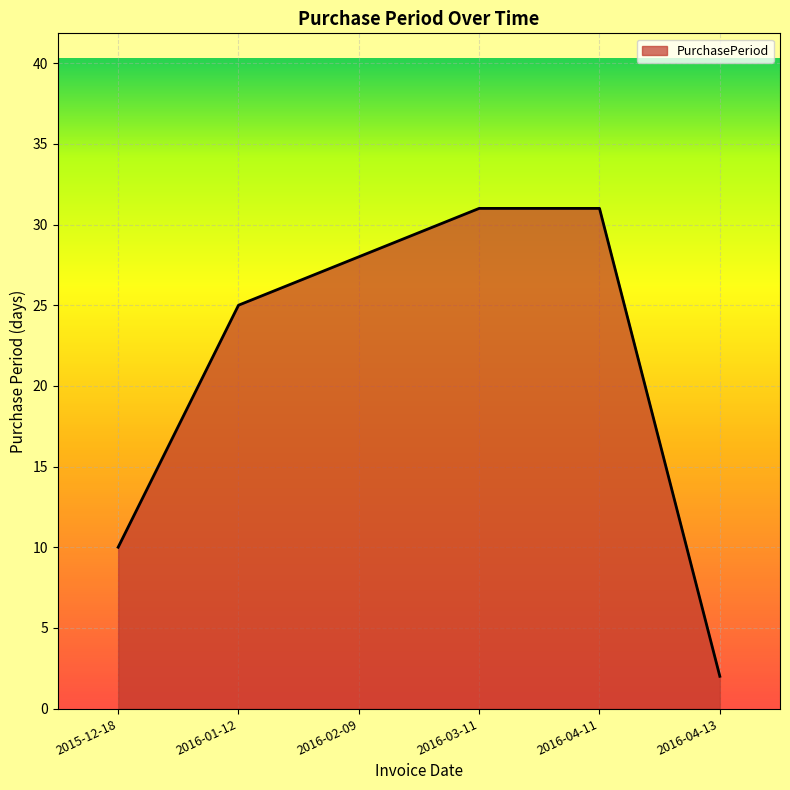

What is the greatest value displayed?

31